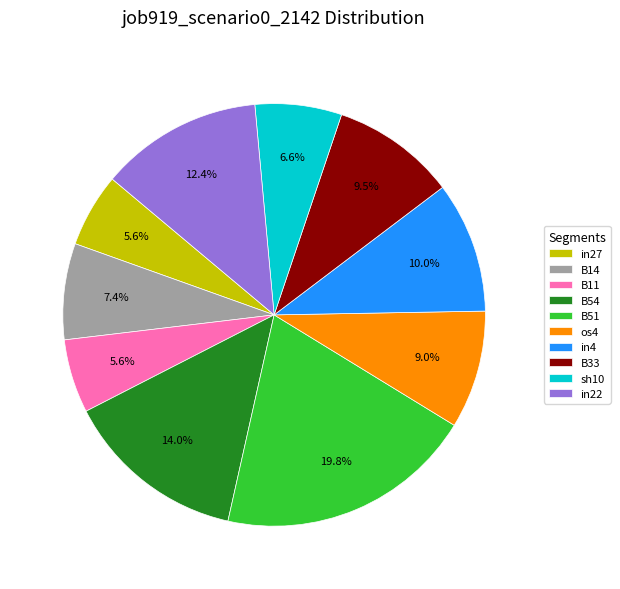

Between in27 and in22, which is larger?

in22